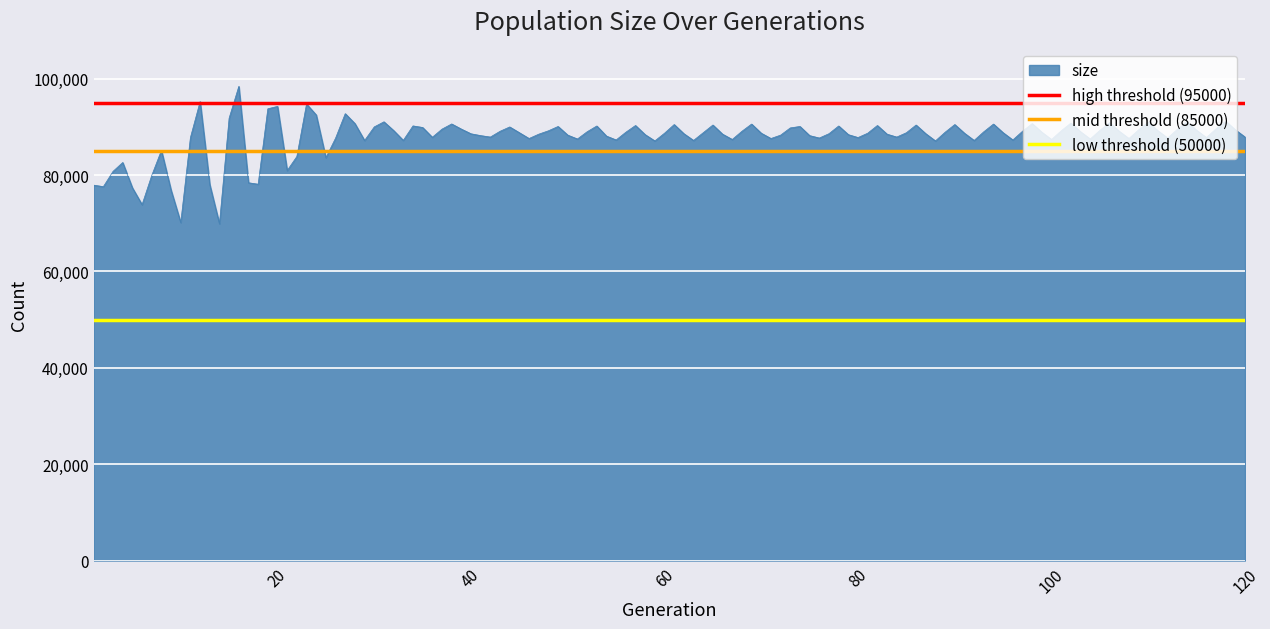

What is the value of the high threshold (95000) point at the 2nd from the left?

95000